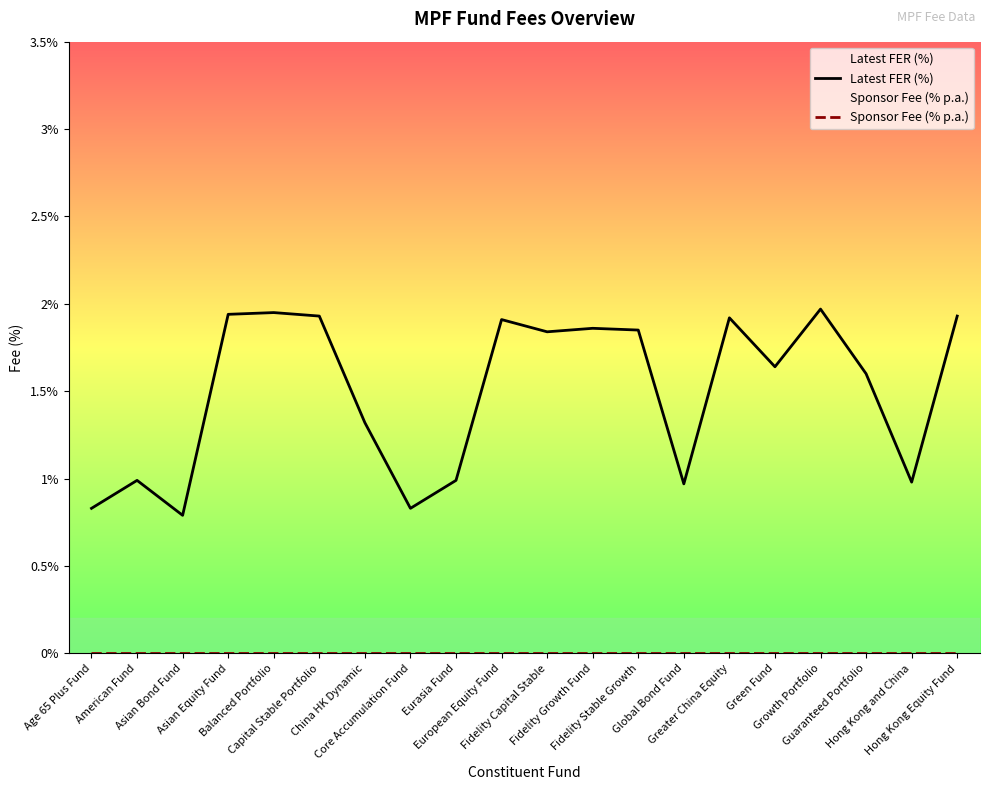

True or false: Sponsor Fee (% p.a.) and Latest FER (%) intersect in this chart.

False